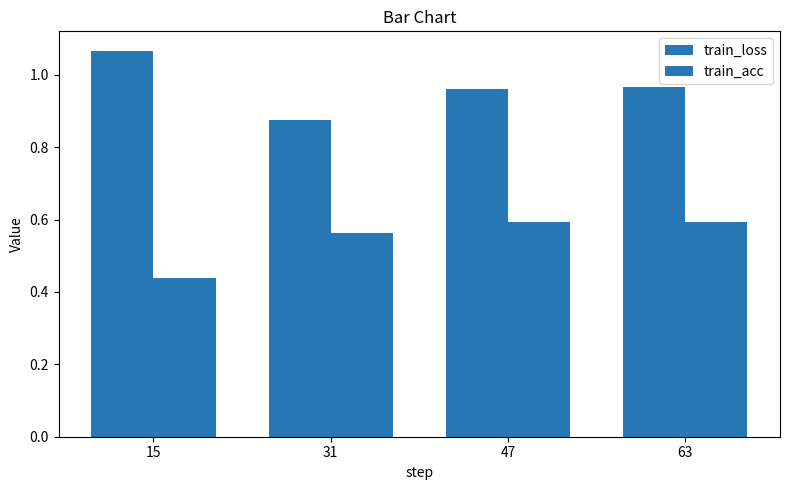

Count the number of data series in this chart.

2